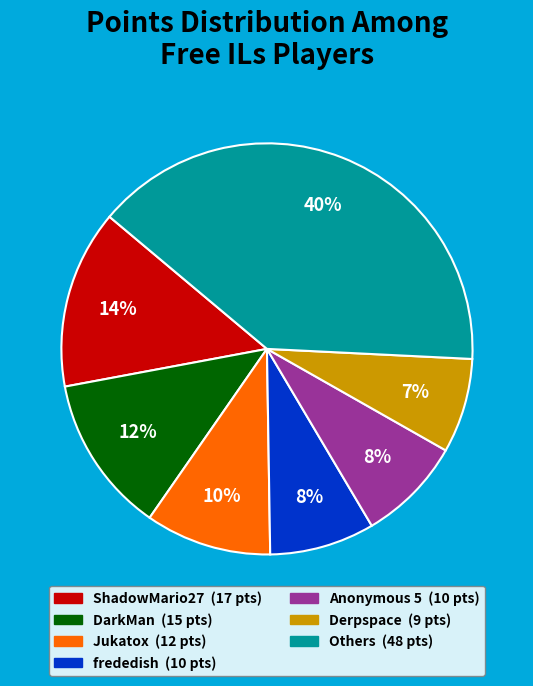

Is there a majority slice in this chart?

No